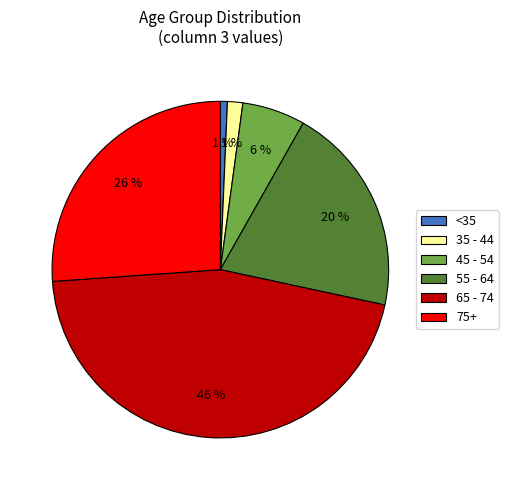

Which slice is the largest?

65 - 74